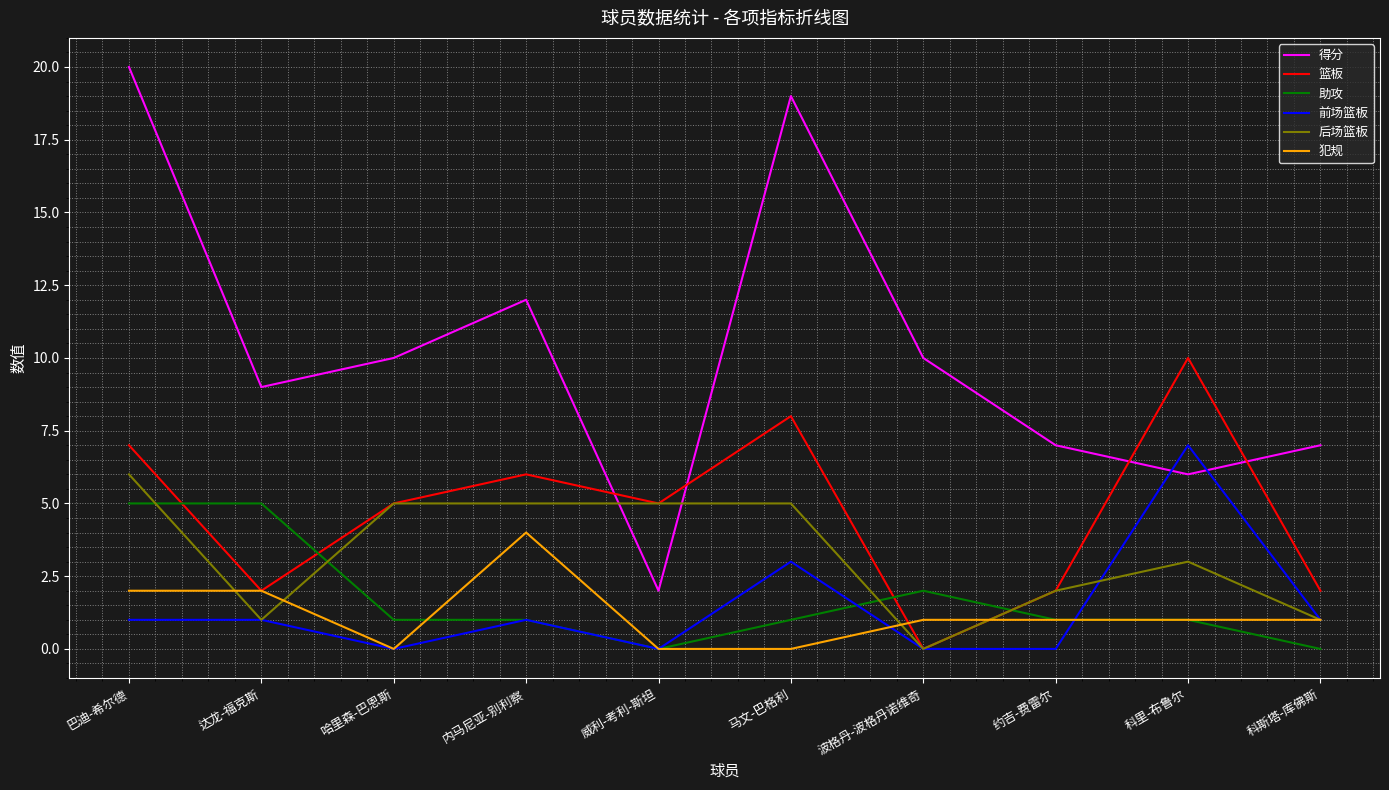

Between which two adjacent categories do 助攻 and 篮板 first intersect?

巴迪-希尔德 and 达龙-福克斯